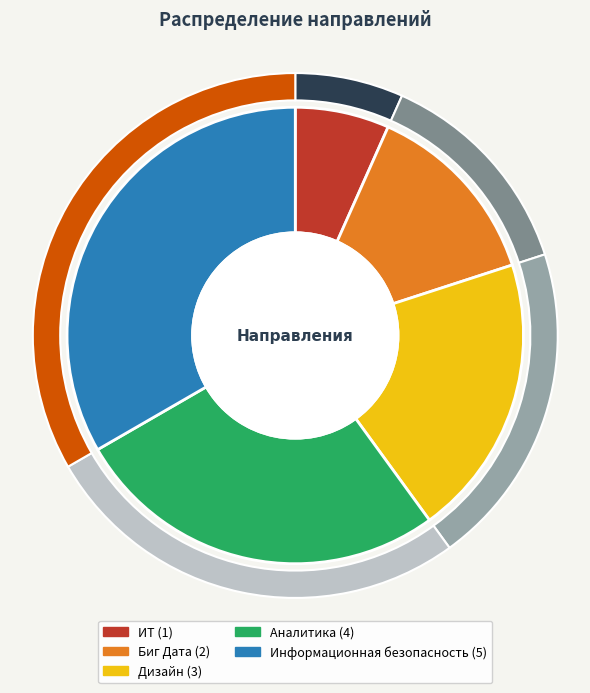

Rank the categories by value from highest to lowest.

Информационная безопасность, Аналитика, Дизайн, Биг Дата, ИТ